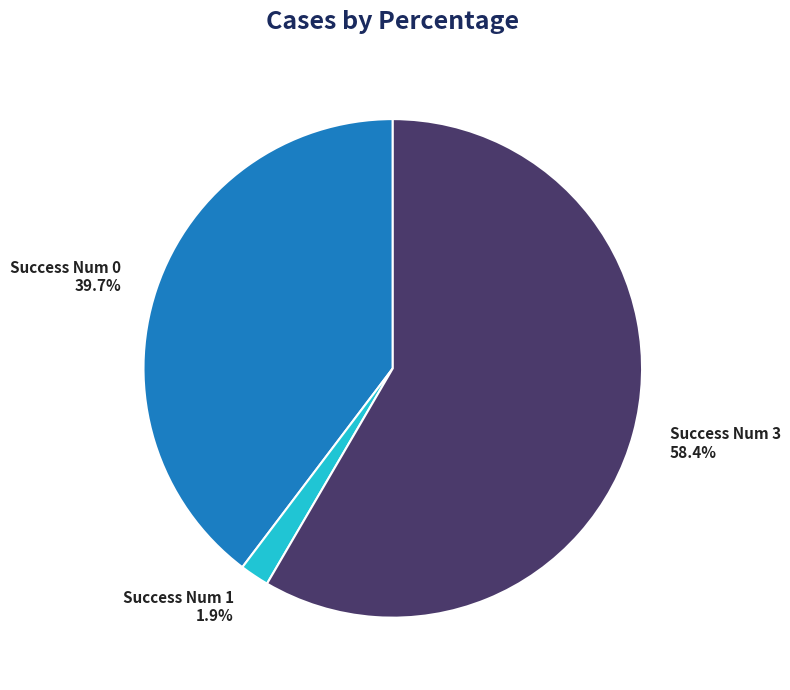

Does any single category account for the majority?

Yes